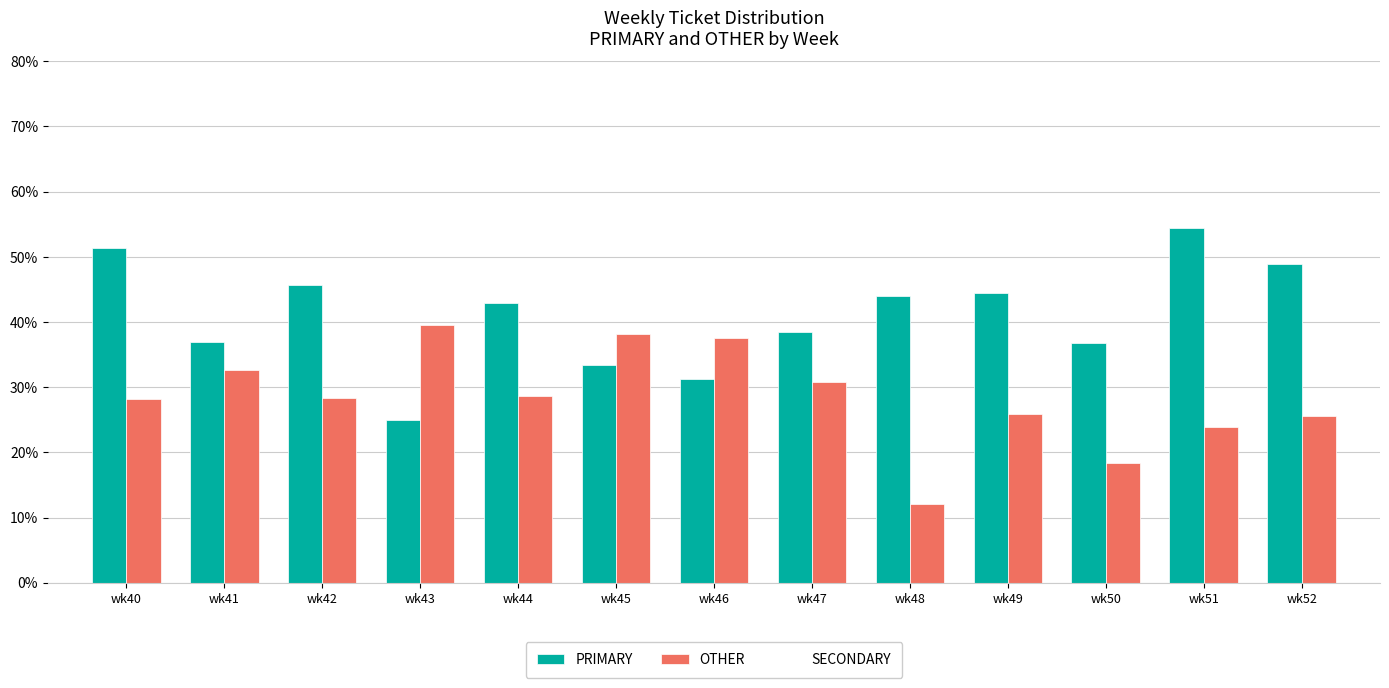

What is the highest value of the OTHER series?

39.6